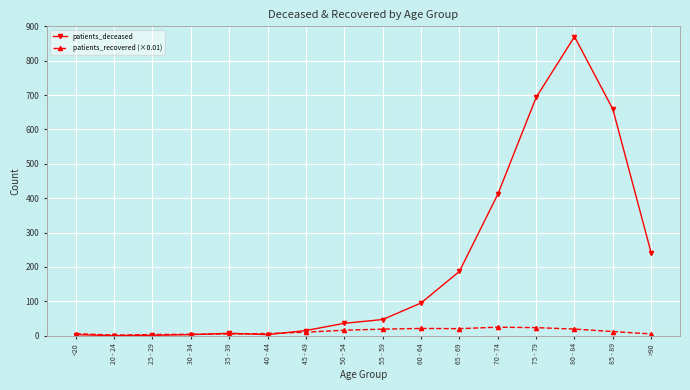

Which category has the highest value across all series?

80 - 84